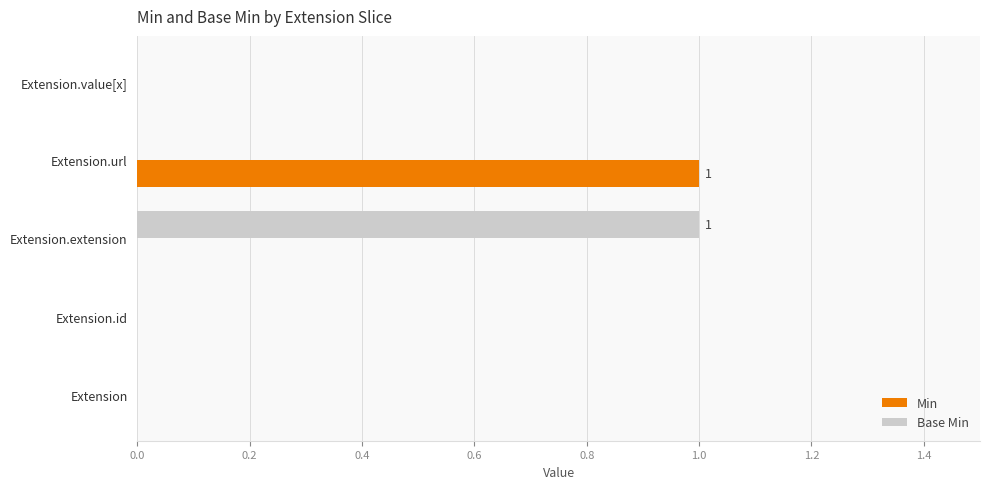

Count the number of categories in the chart.

5